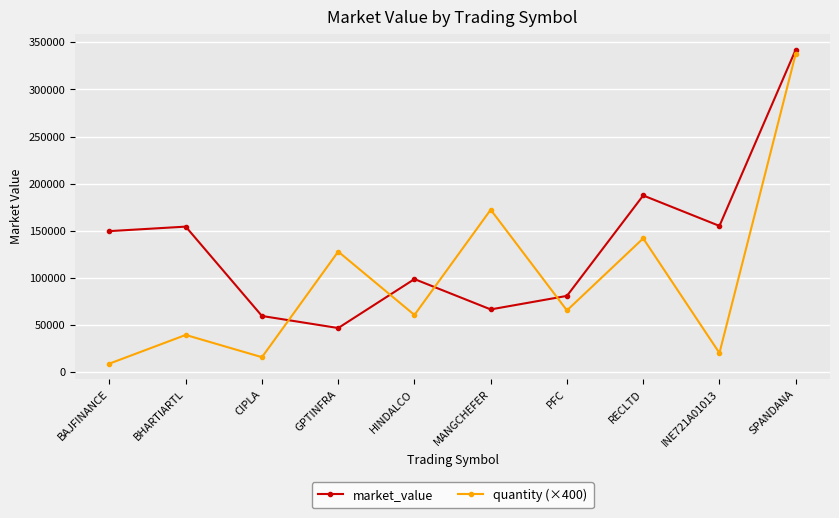

Between which two adjacent categories do quantity (×400) and market_value first intersect?

CIPLA and GPTINFRA